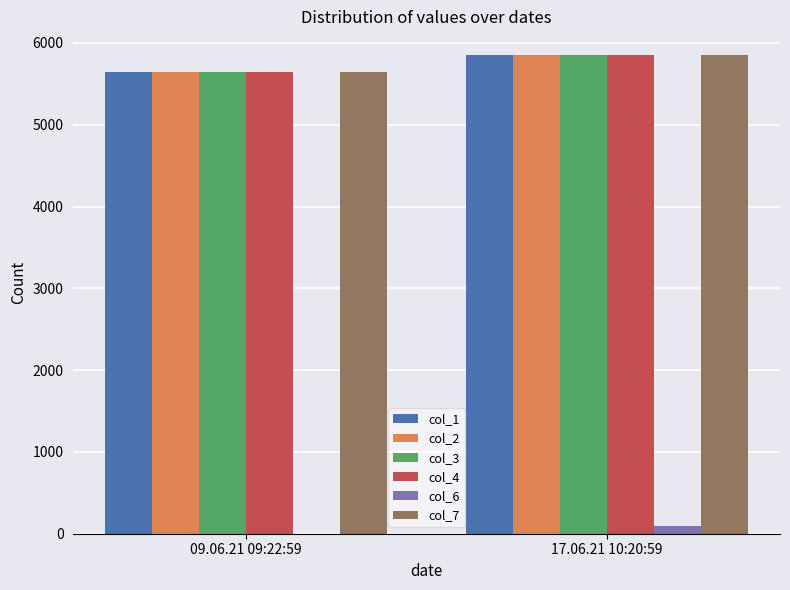

The value of col_3 at 17.06.21 10:20:59 is 8624.7. True or false?

False